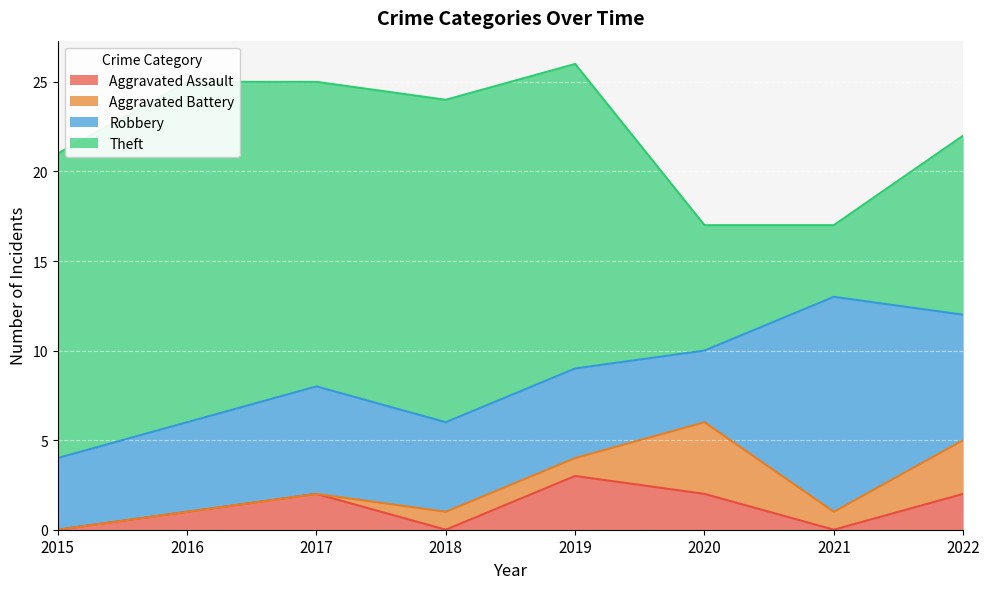

What is the sum of all Theft values?

109